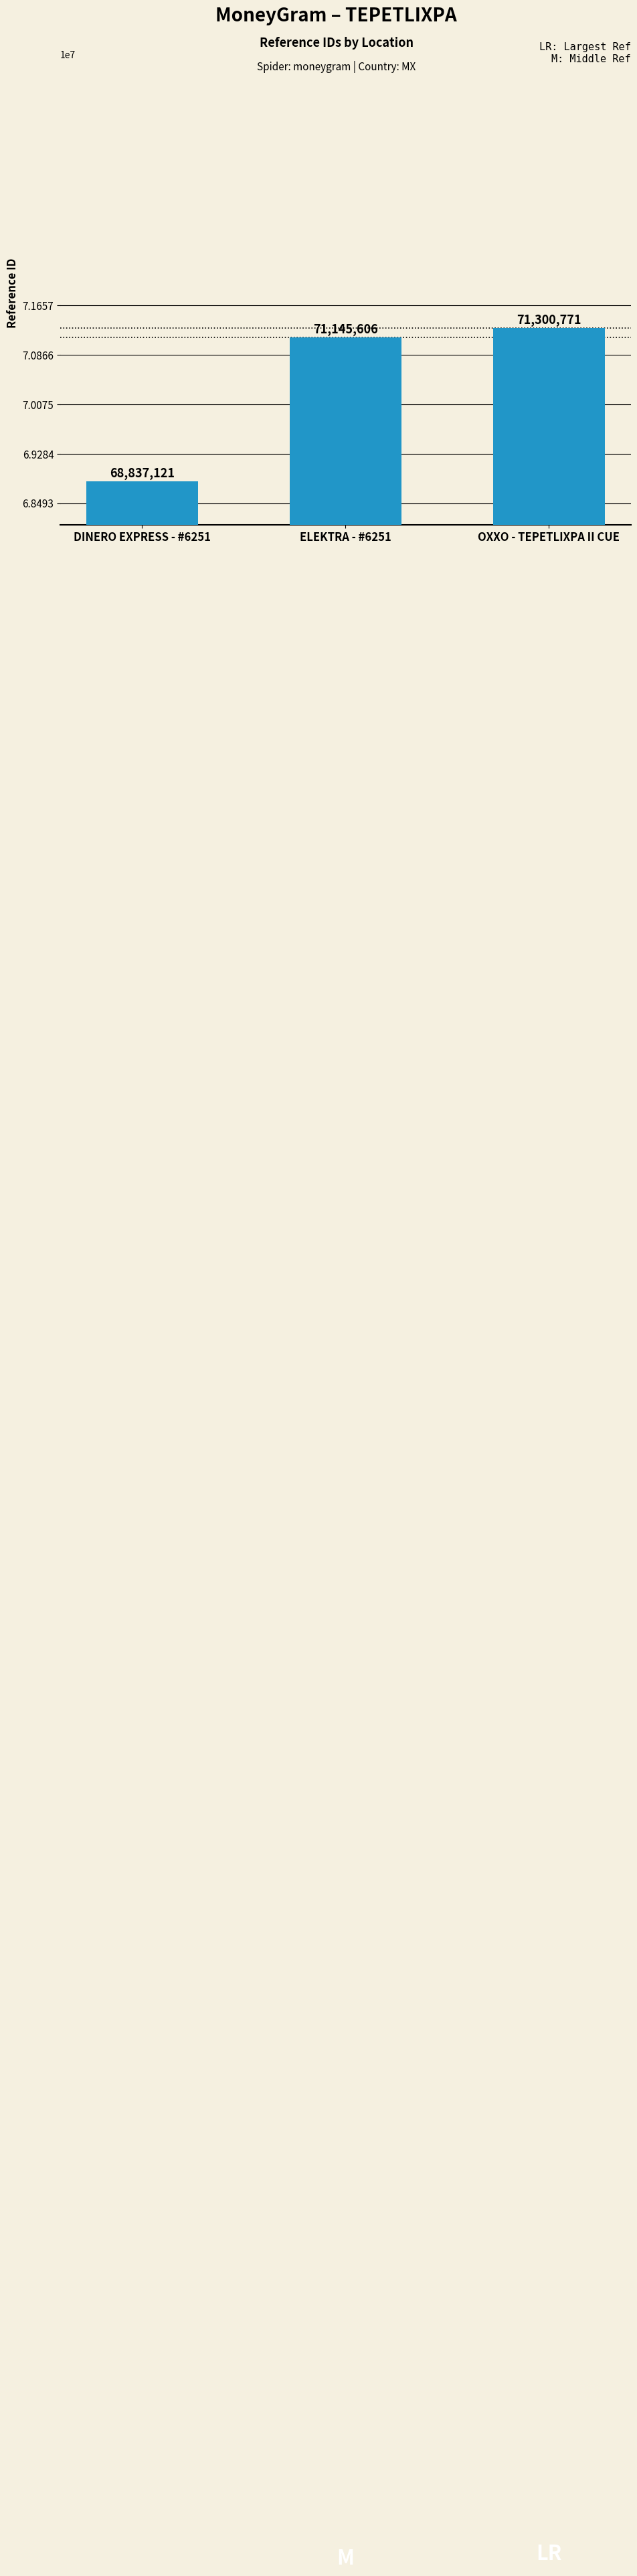

What is the difference between the values at OXXO - TEPETLIXPA II CUE and DINERO EXPRESS - #6251?

2463650